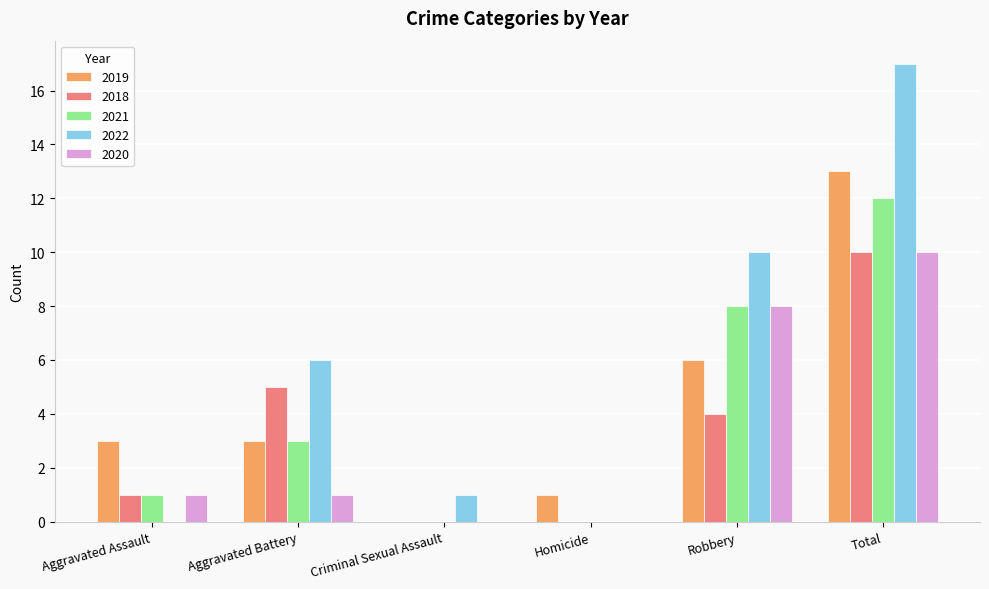

Are the bars grouped side by side (vs. stacked)?

Yes